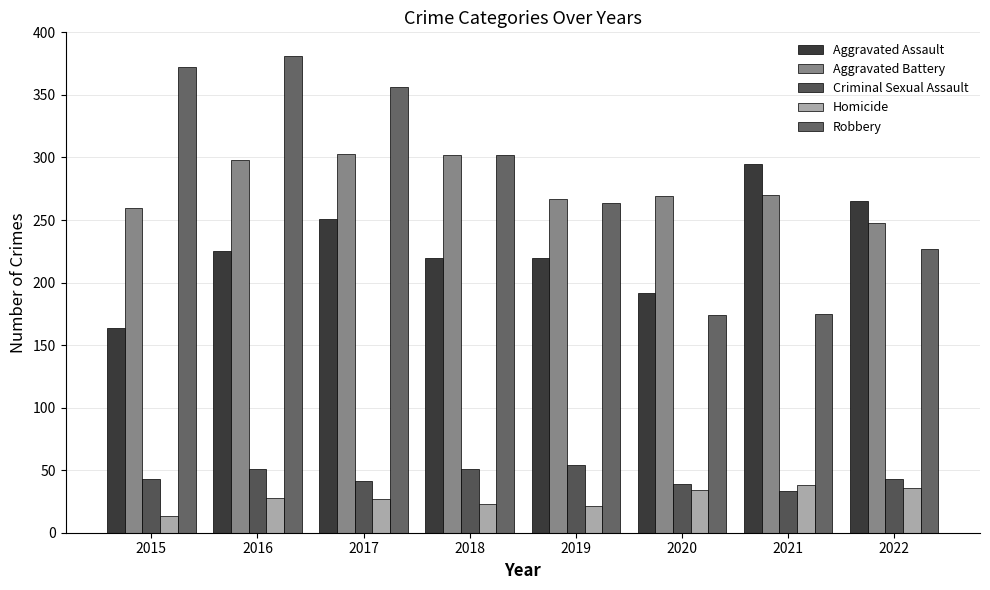

What is the difference between the maximum and minimum values in the Aggravated Battery series?

55